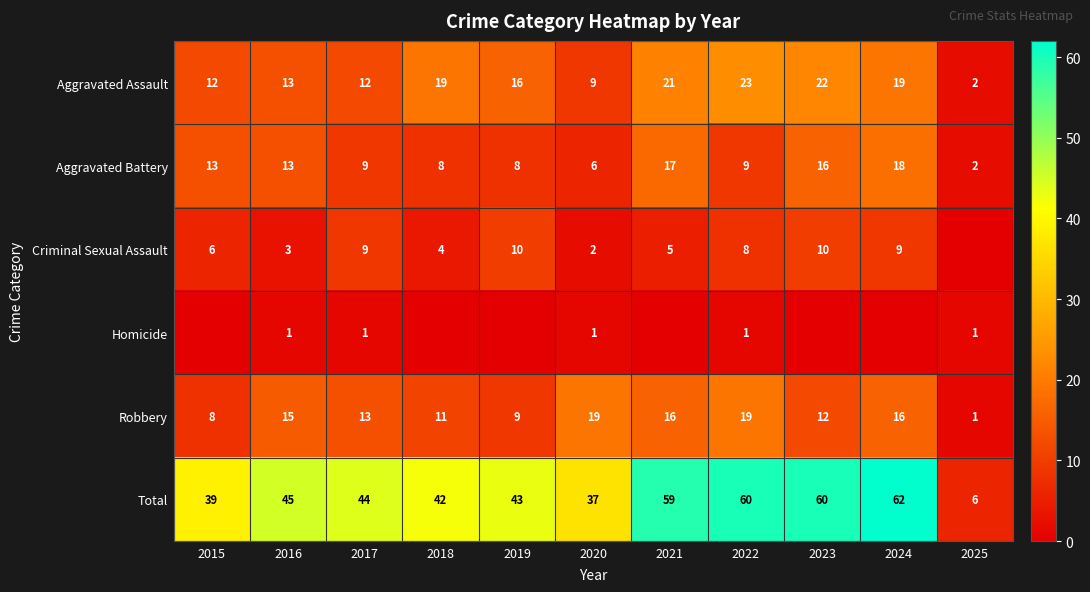

What is the spread (max minus min) of values at 2023?

60